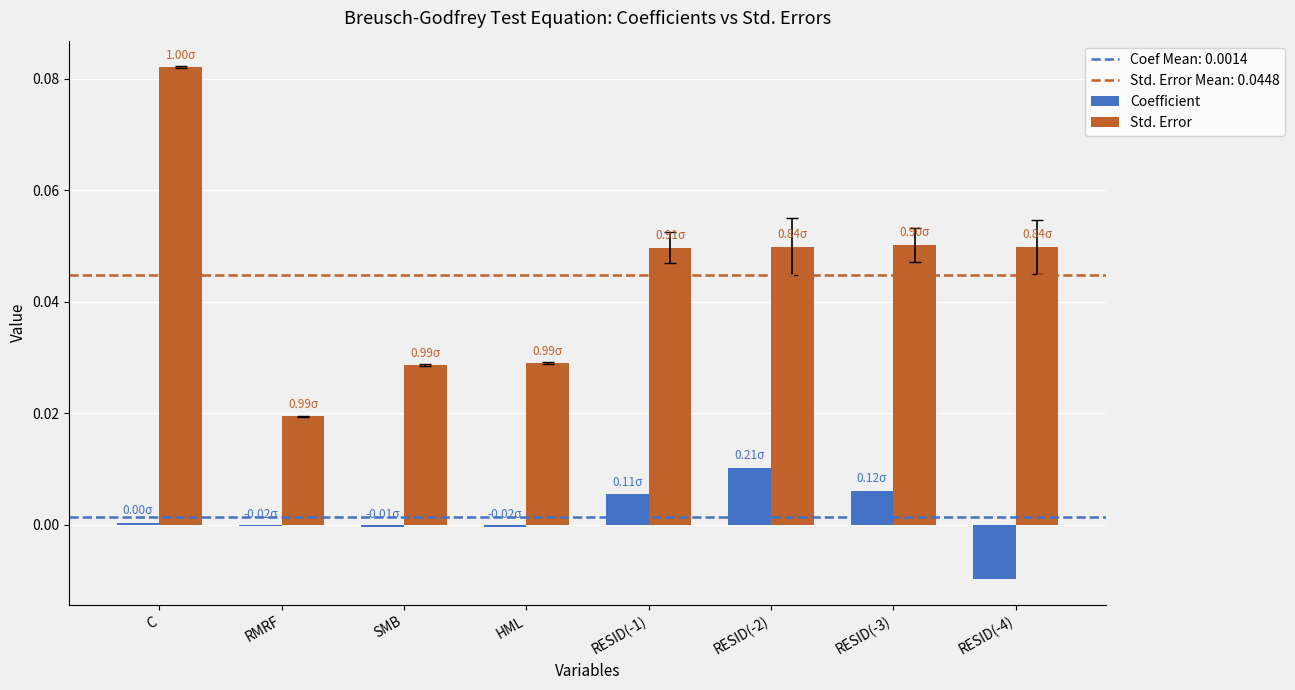

Are the bars horizontal?

No